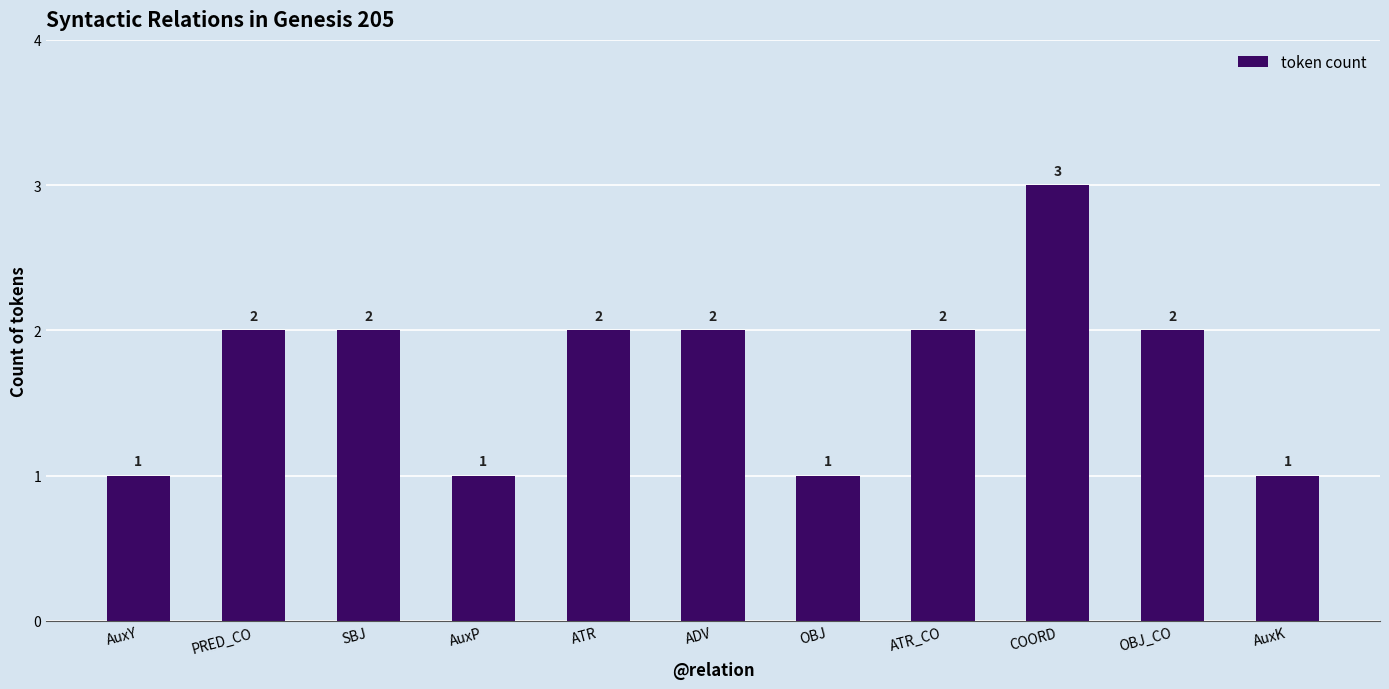

What is the smallest value displayed?

1